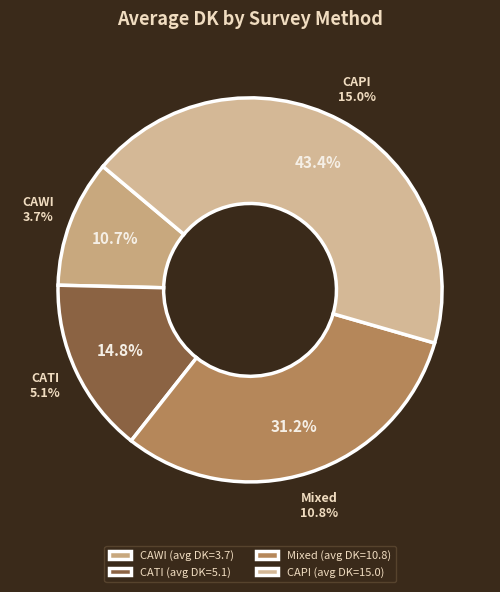

Does CATI account for over 50% of the chart?

No